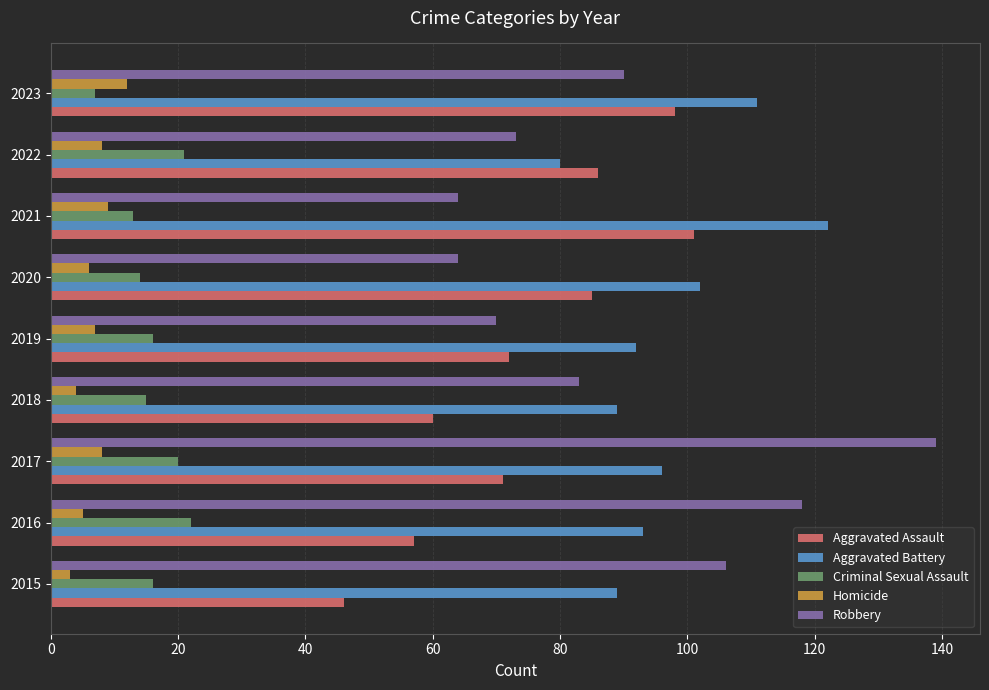

Which series has the largest total across all categories?

Aggravated Battery